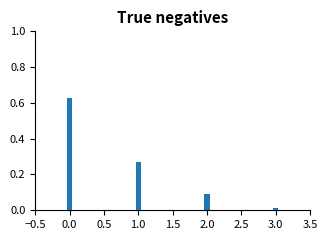

Which label corresponds to the smallest value in the chart?

3.0